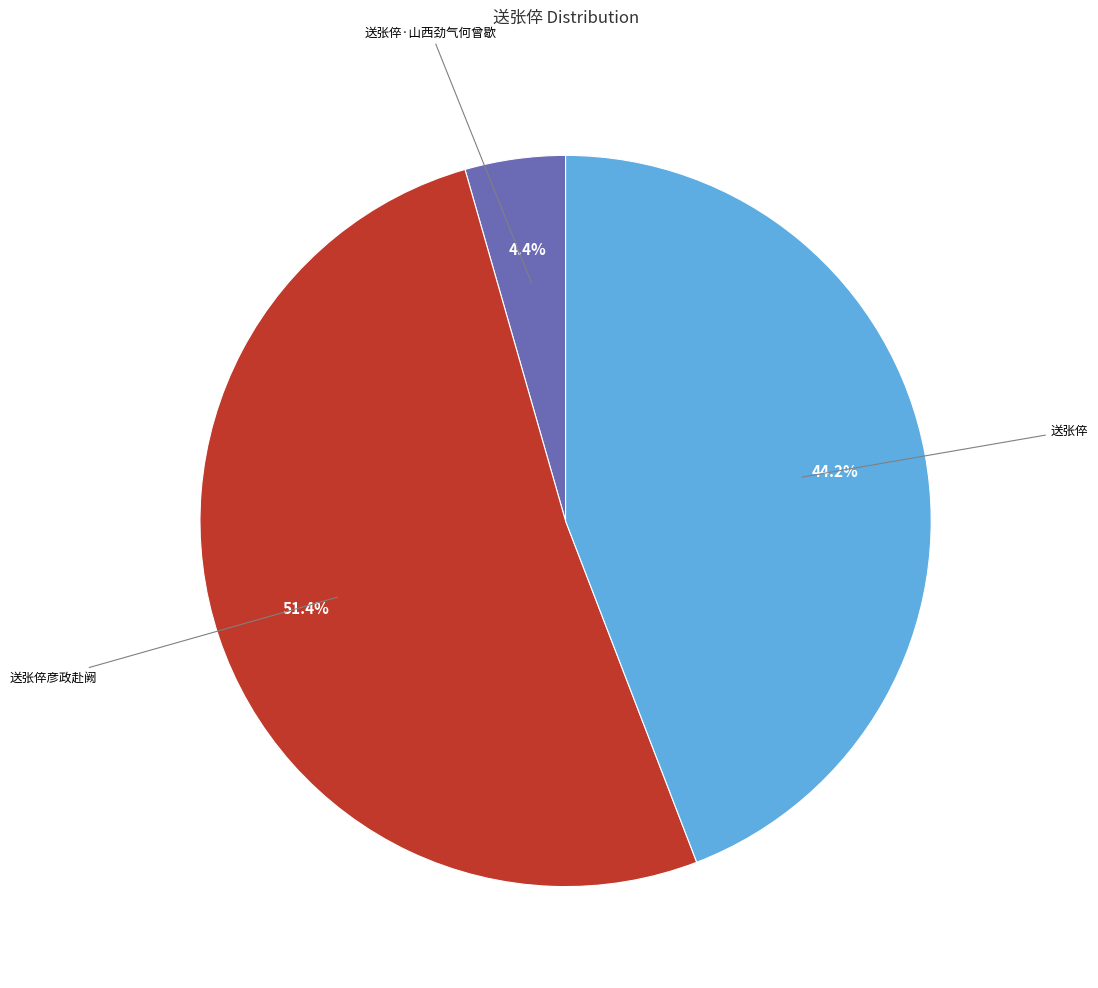

How many slices are in this pie chart?

3